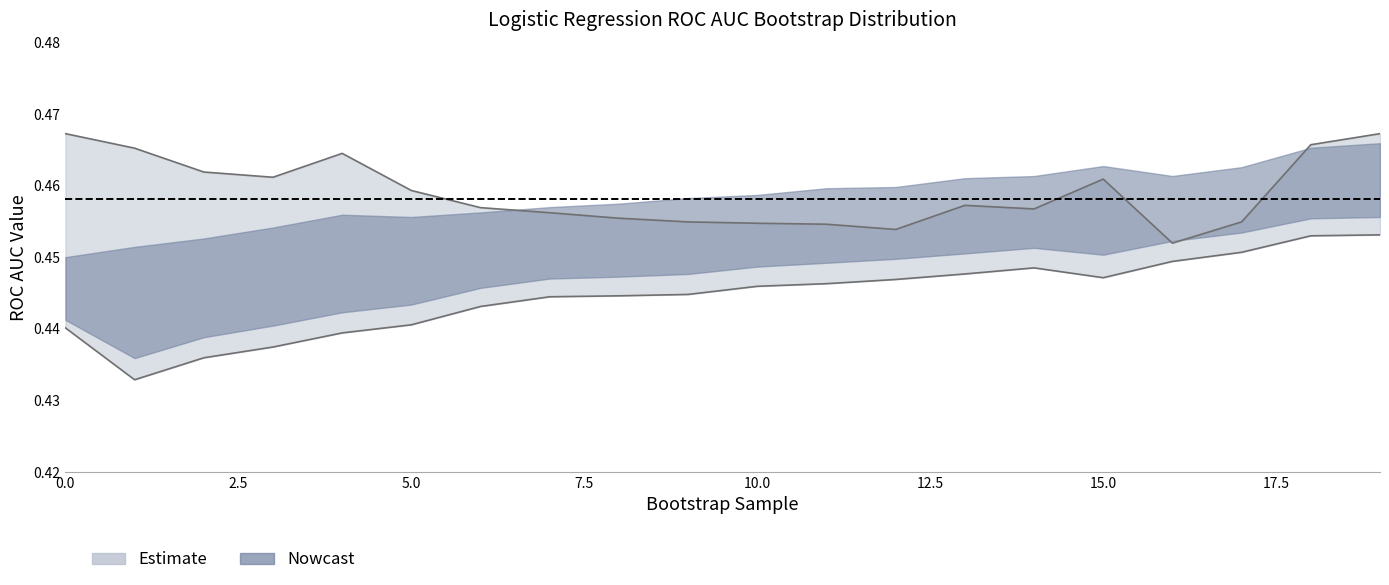

What is the sum of the upper values at 5 and 10?

0.9